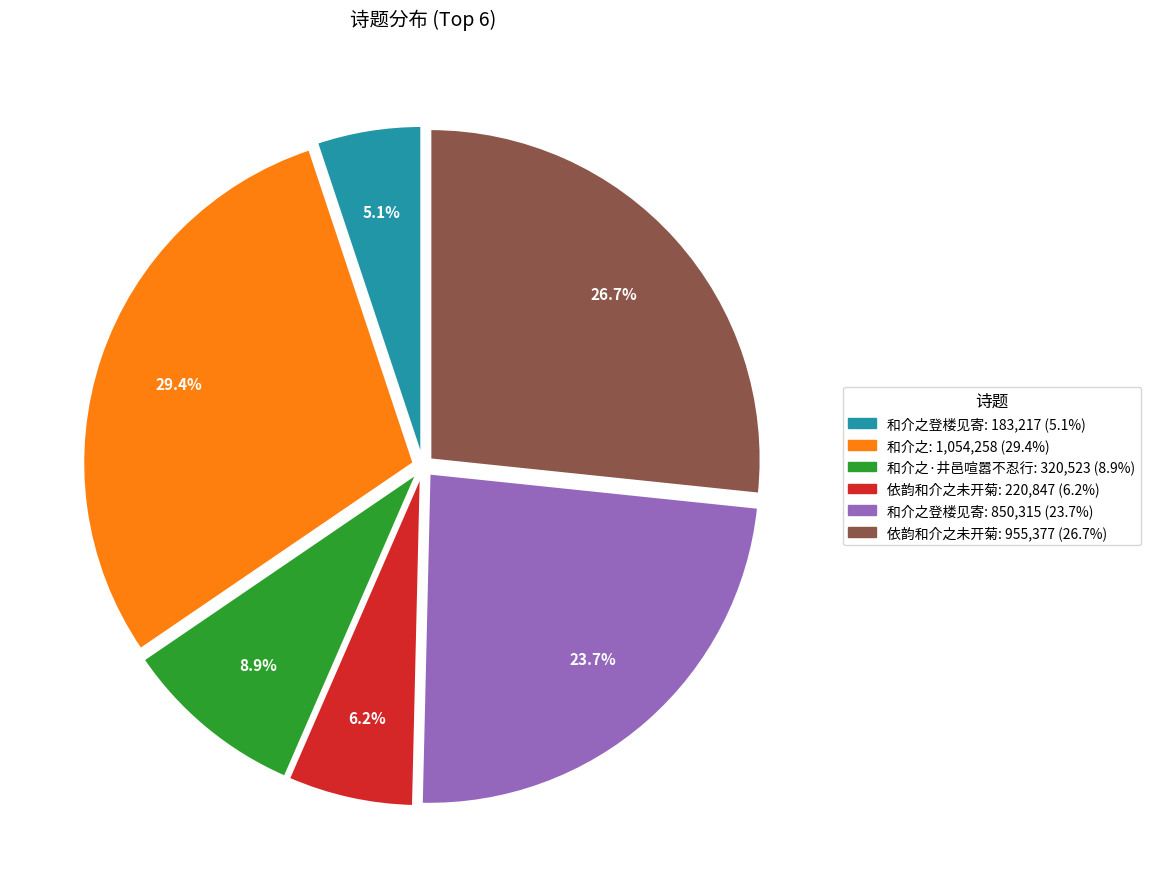

Is there a majority slice in this chart?

No